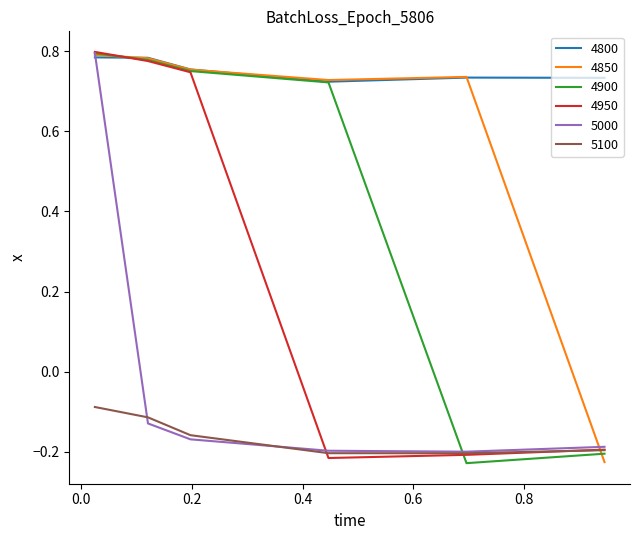

Which series has the largest total across all categories?

4800